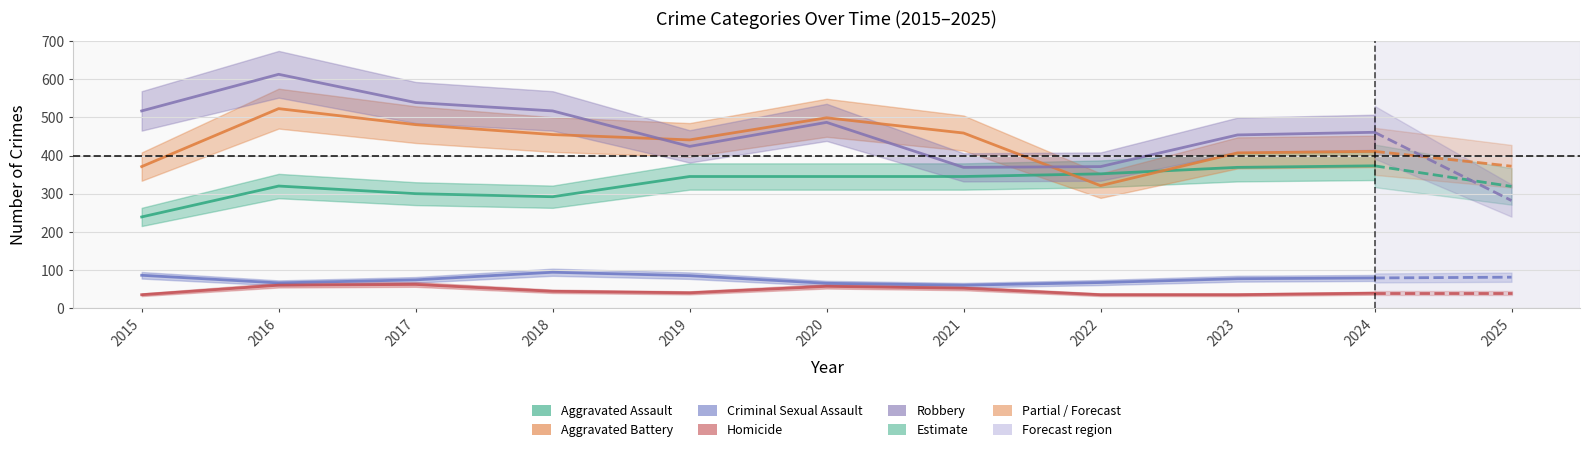

Where does the Robbery series first go above 487?

2015